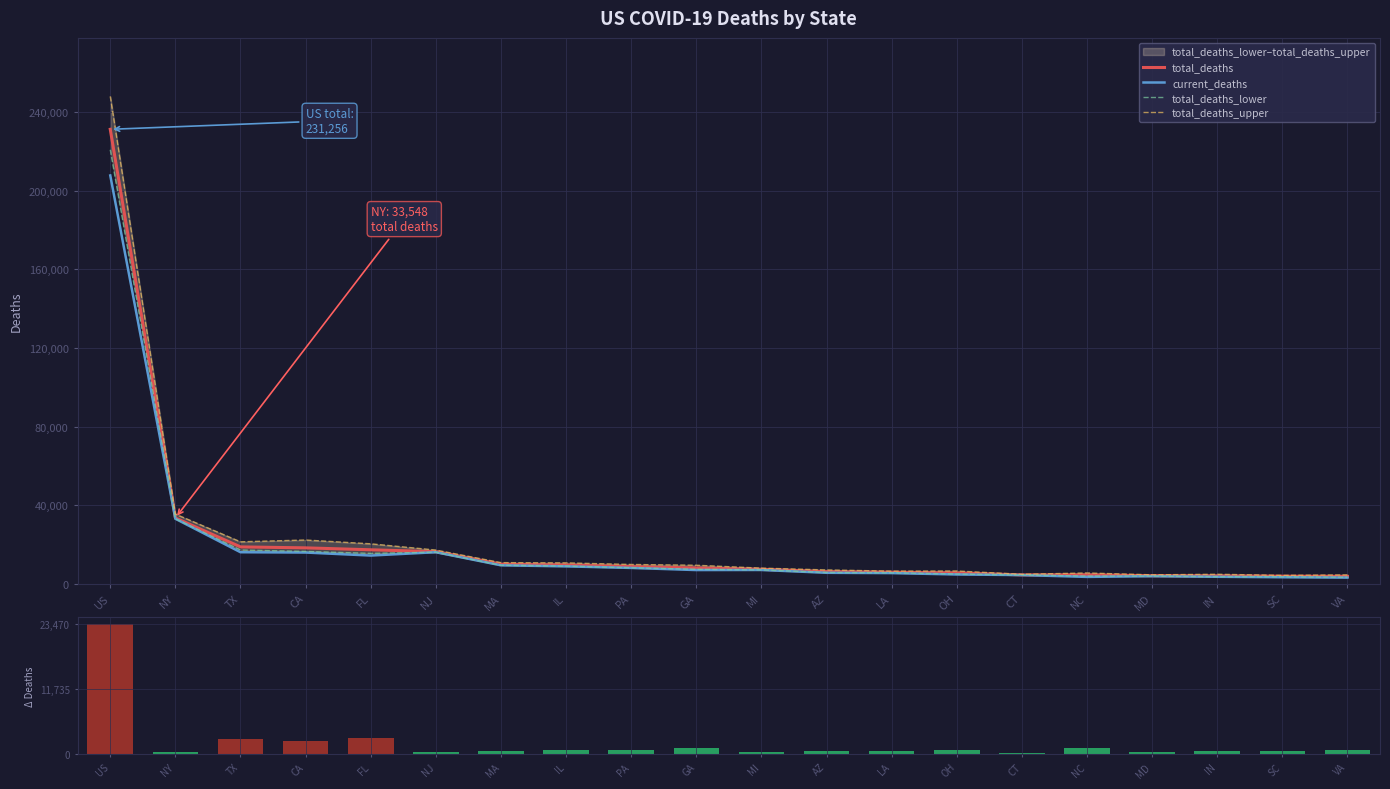

What is the label of the 18th bar from the left?

IN